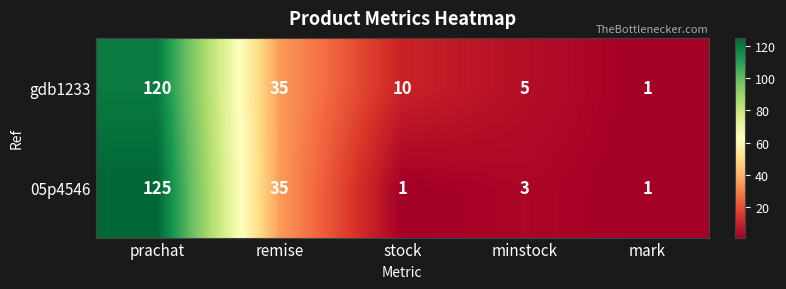

What is the difference between the second highest and minimum values in the gdb1233 series?

34